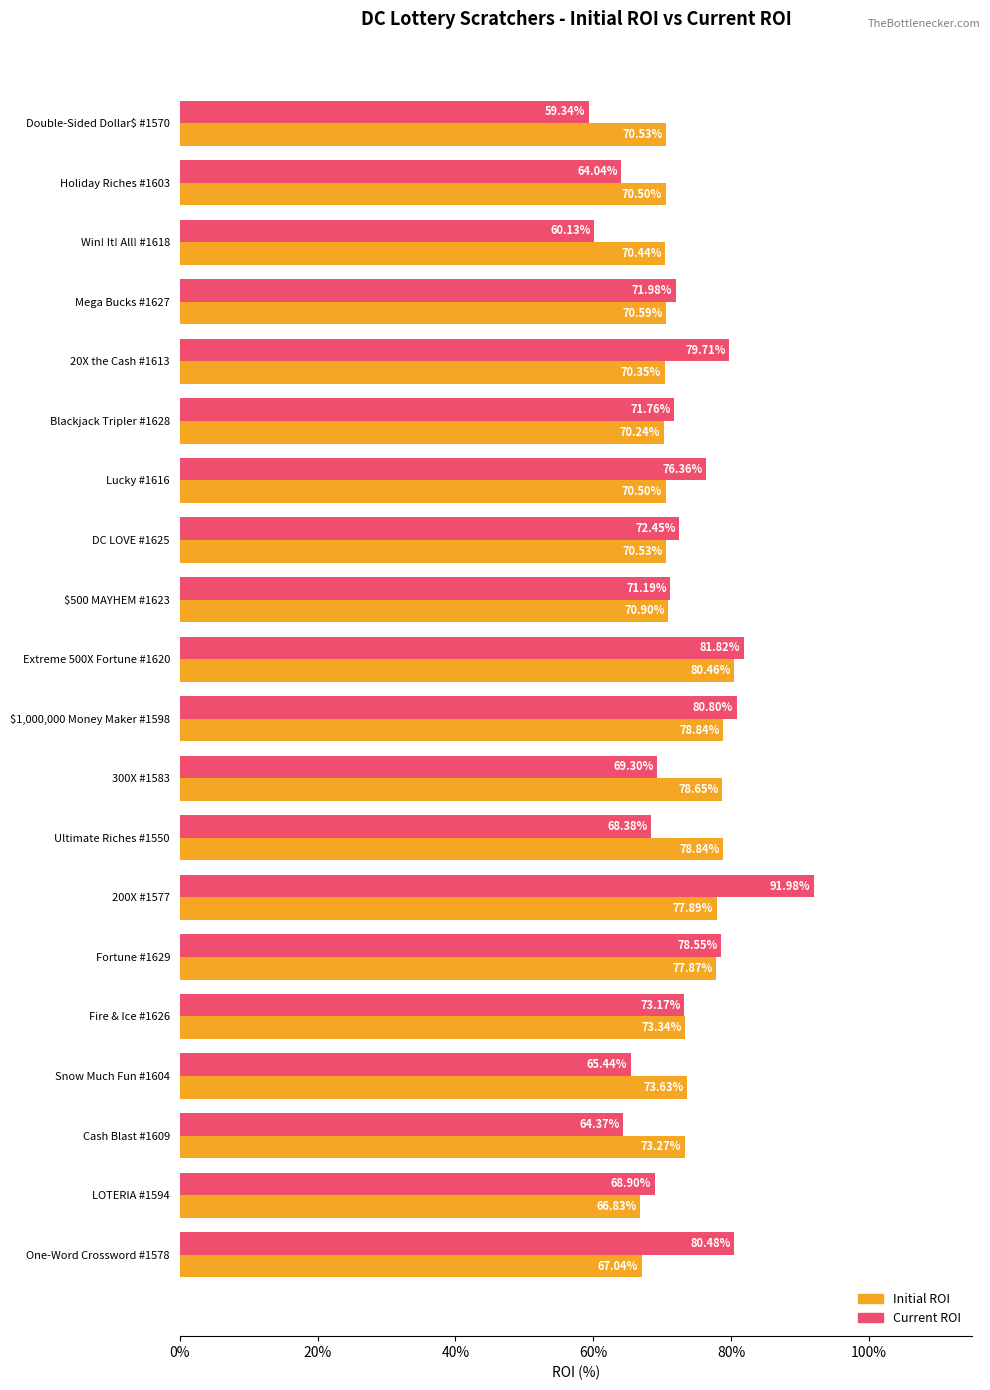

What is the difference between the maximum and minimum values in the Current ROI series?

32.6